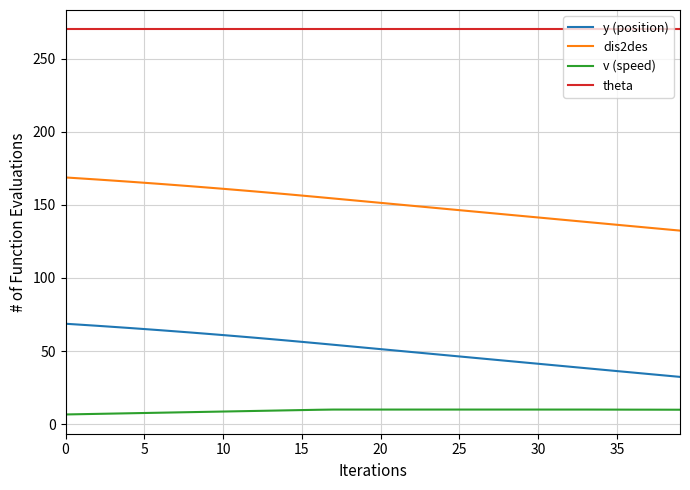

Rank the series by their maximum value, from lowest to highest.

v (speed), y (position), dis2des, theta